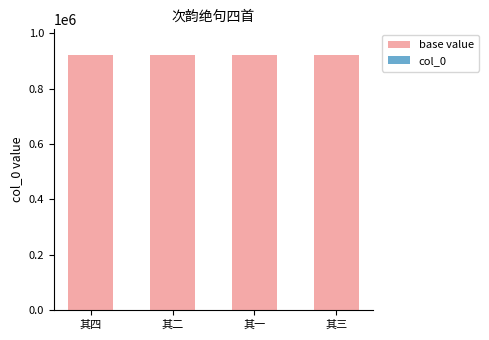

What is the approximate value of base value at 其一?

921569